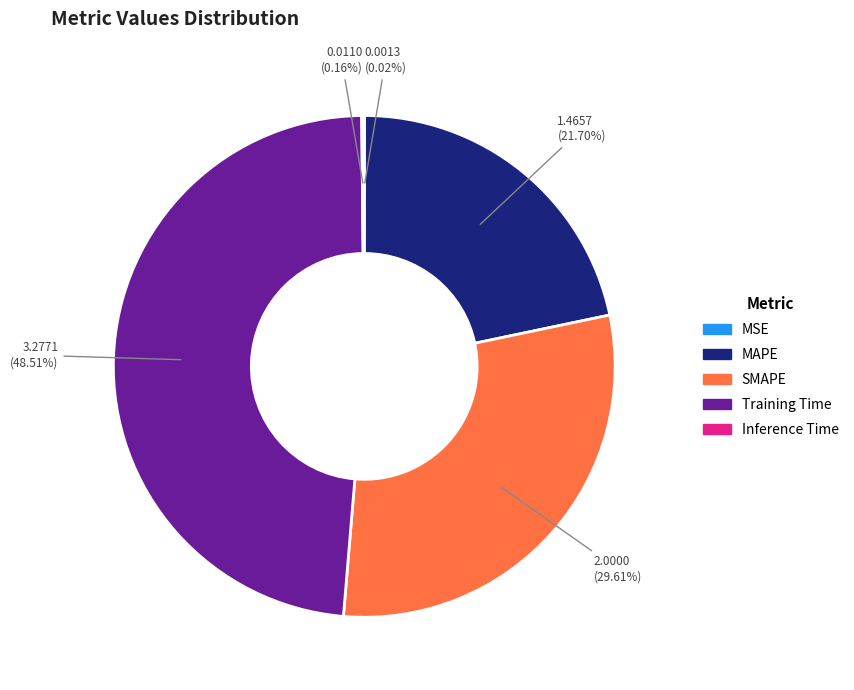

Does any single category account for the majority?

No